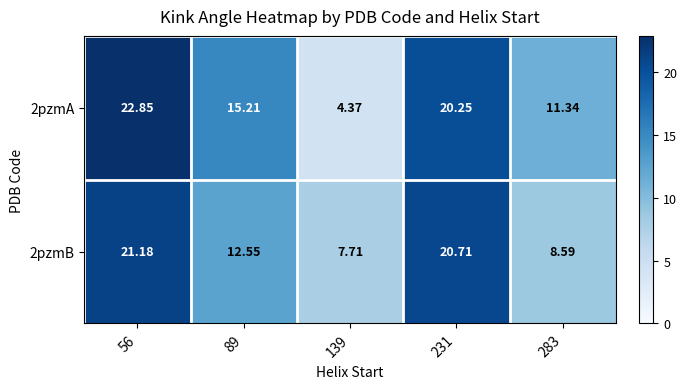

Is the value of 2pzmB at 283 greater than the value of 2pzmA at 89?

No